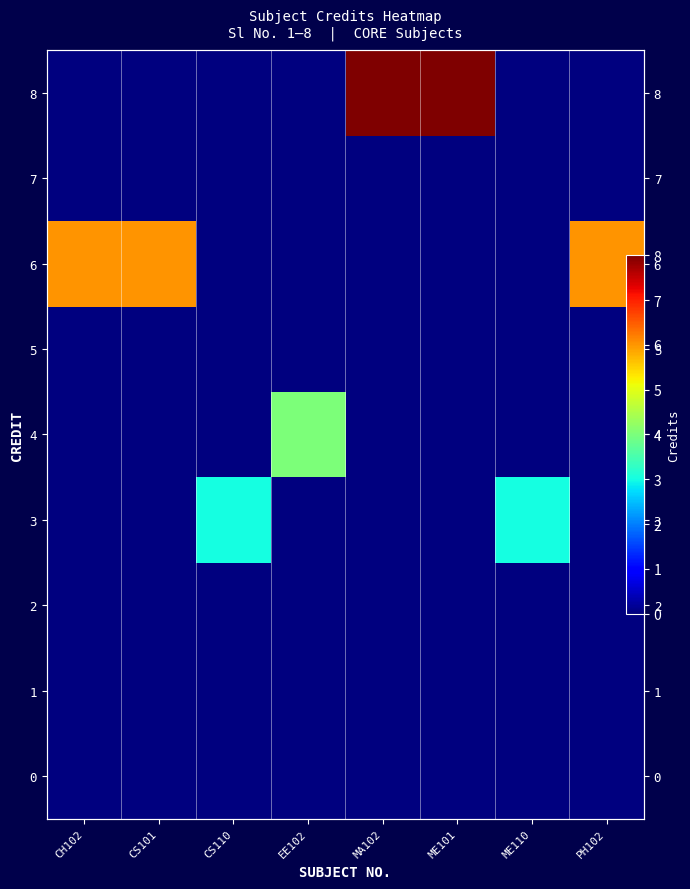

At which label does 5 reach its peak?

CH102